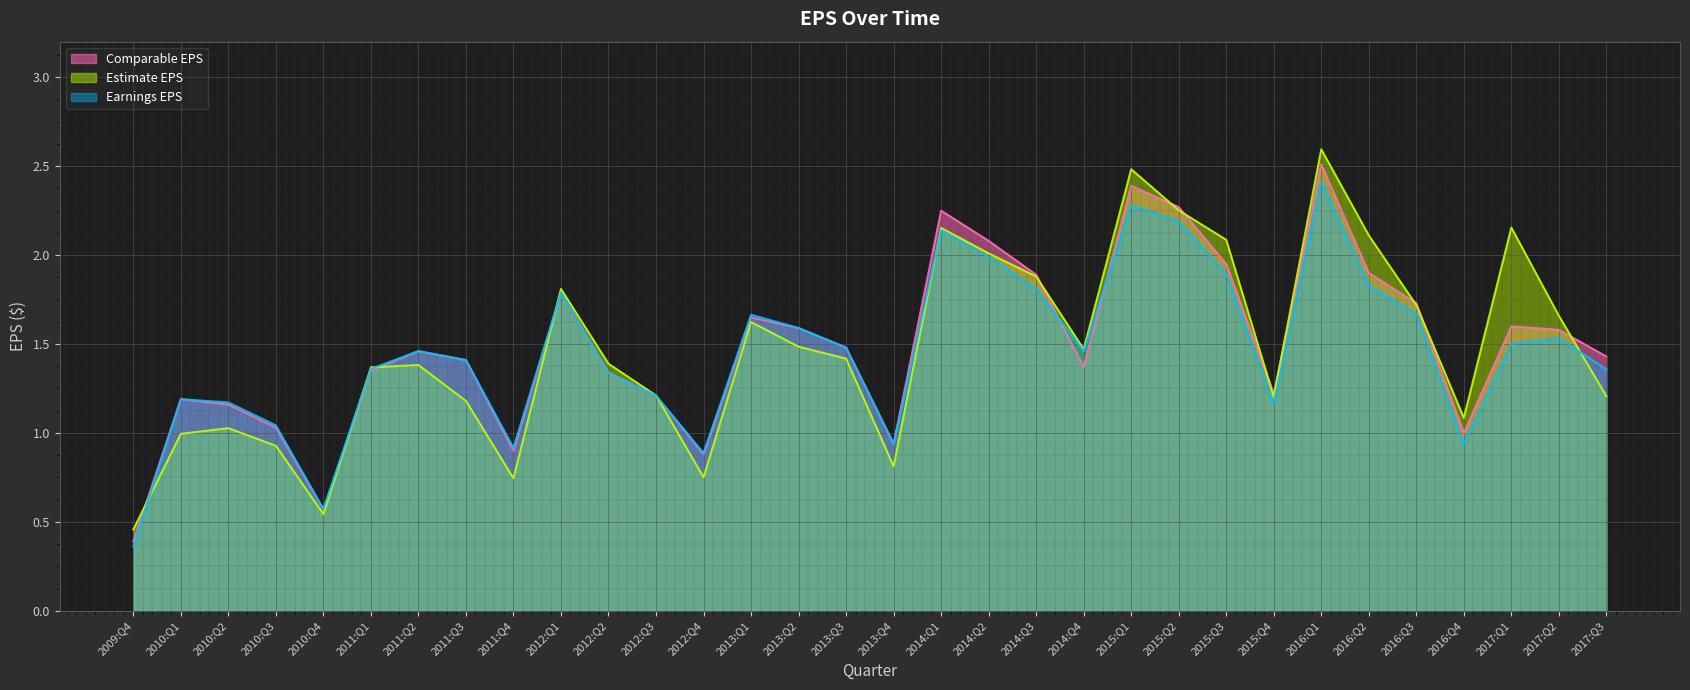

What is the sum of all Earnings EPS values?

46.6